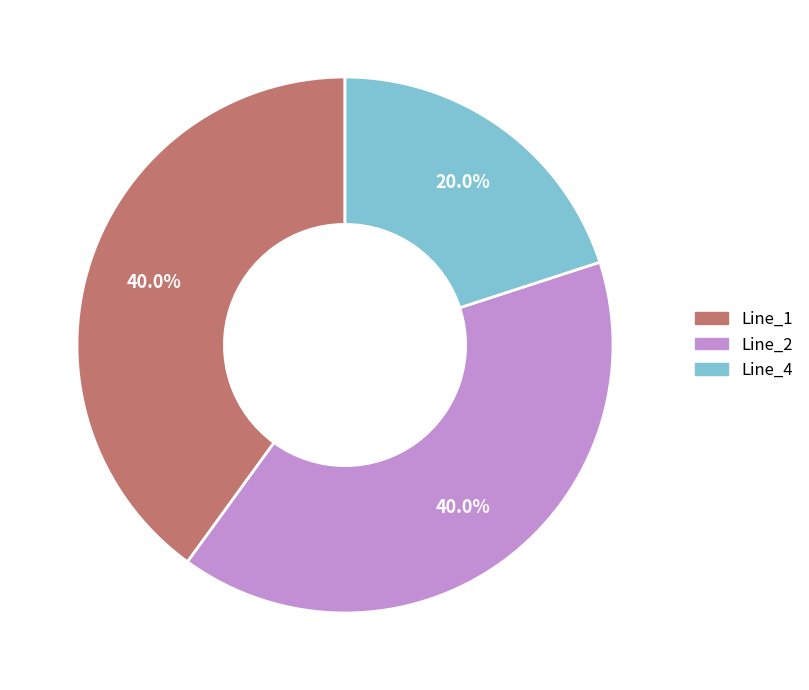

Which category has the smallest portion of the pie?

Line_4